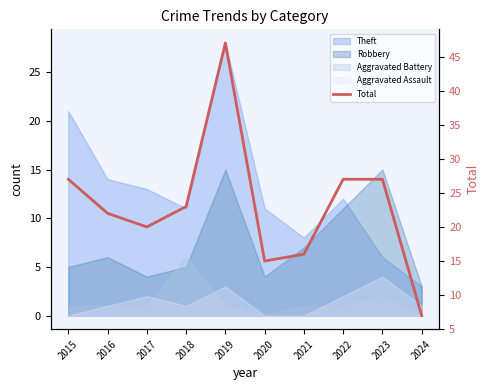

What is the value of the 4th point from the left?

23